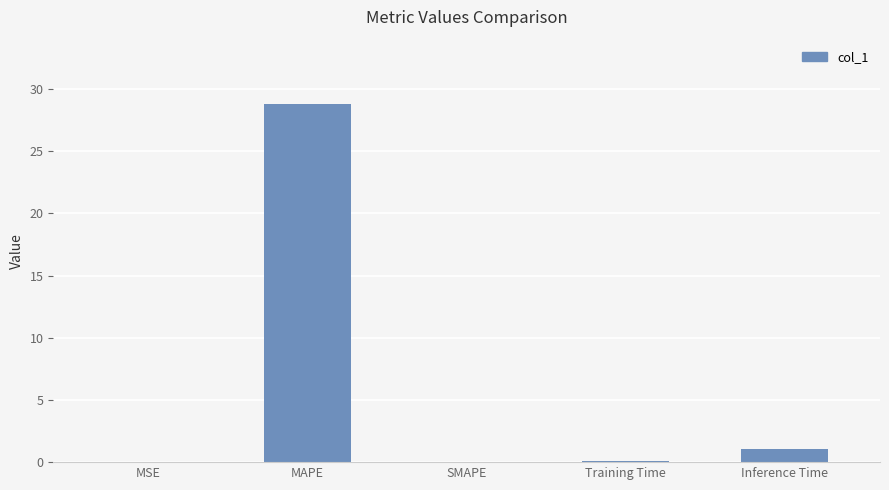

Between SMAPE and MAPE, which is larger?

MAPE